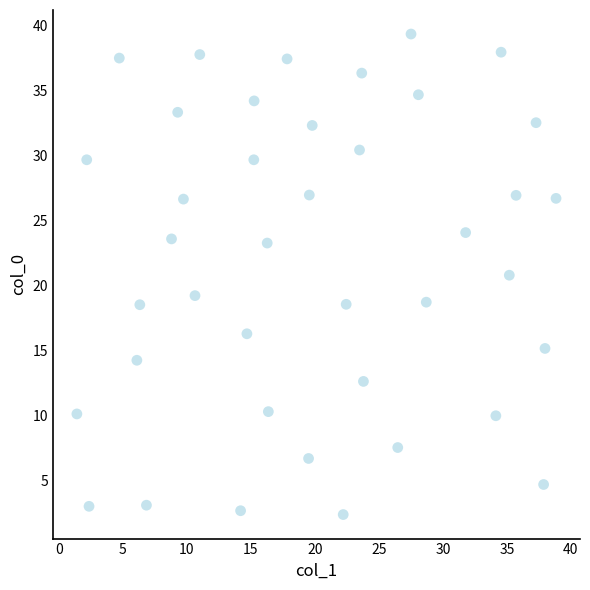

What is the range of Y values (max minus min)?

37.0